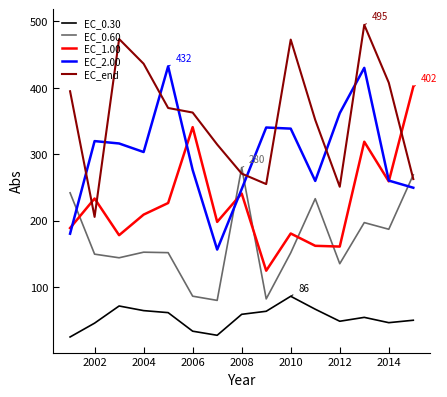

What are all the series names shown in the legend?

EC_0.30, EC_0.60, EC_1.00, EC_2.00, EC_end